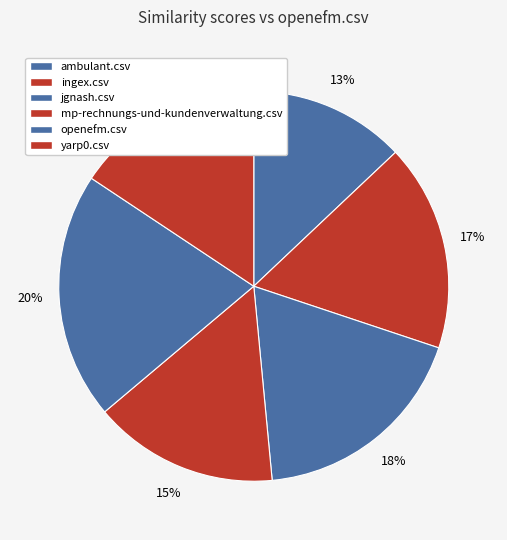

Rank the categories by value from highest to lowest.

openefm.csv, jgnash.csv, ingex.csv, yarp0.csv, mp-rechnungs-und-kundenverwaltung.csv, ambulant.csv